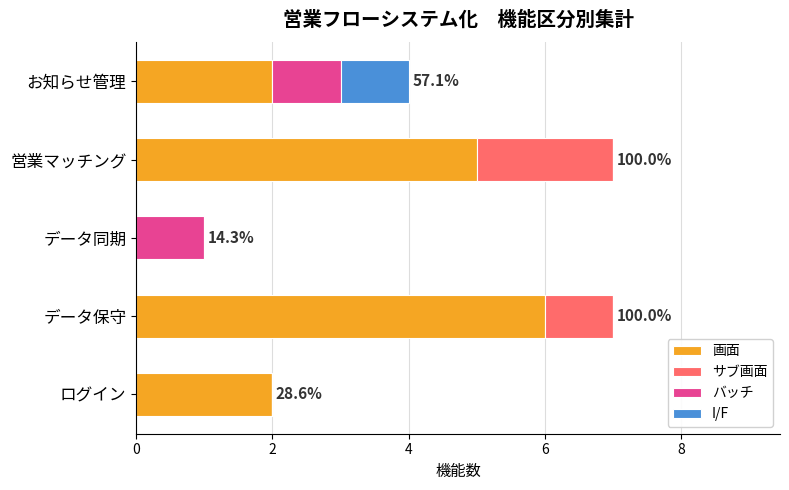

What is the total value across all series at 営業マッチング?

7